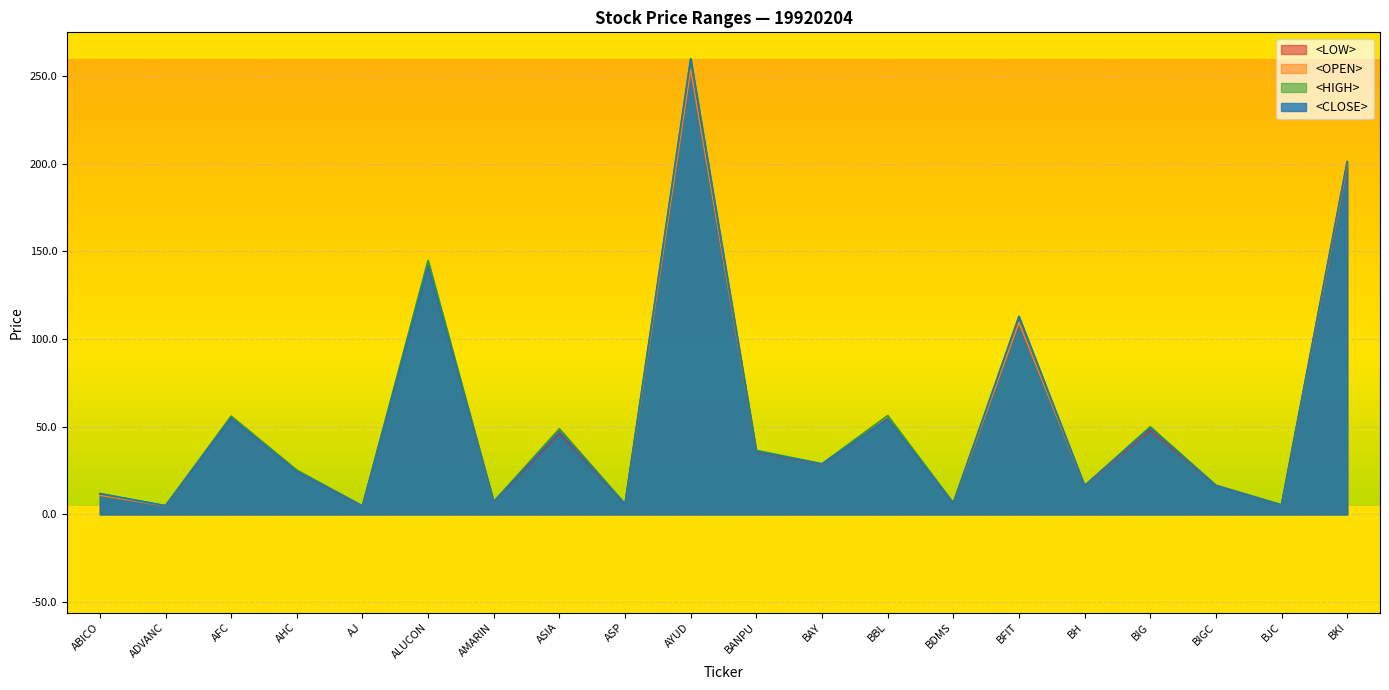

Which series has the largest total across all categories?

<HIGH>